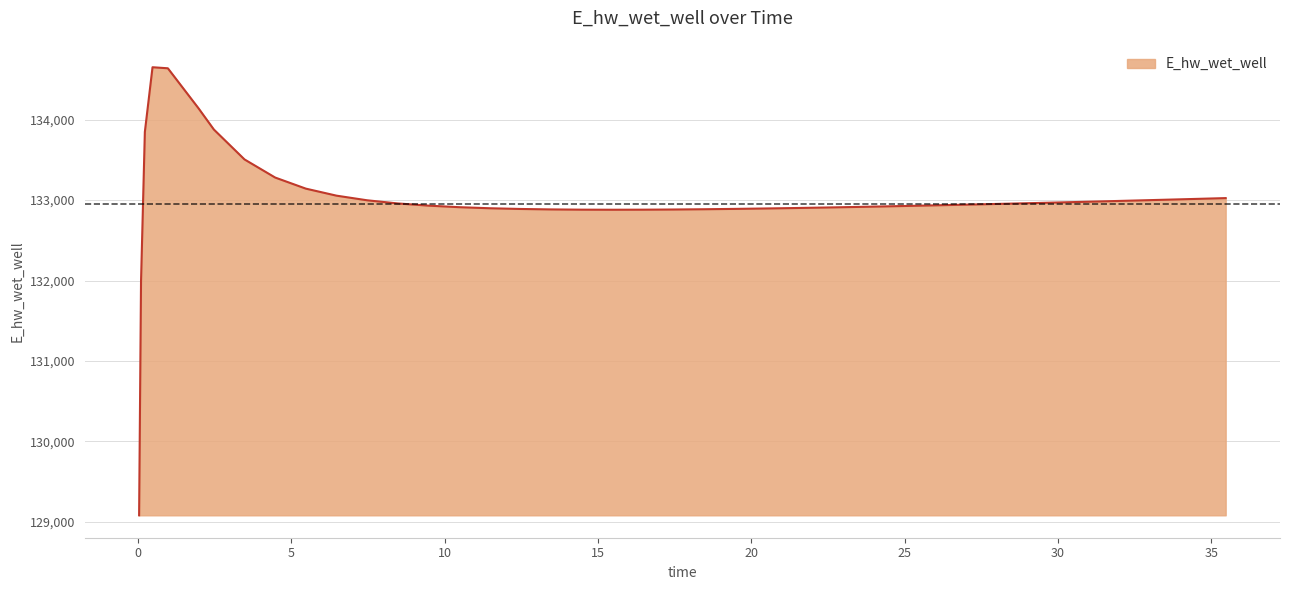

What is the difference between the maximum and minimum values?

5573.4